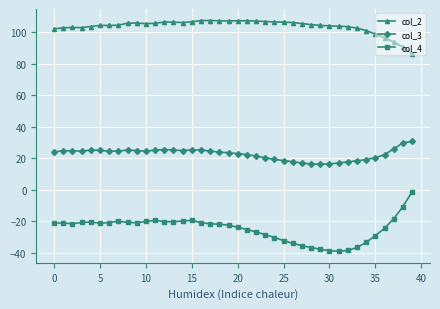

What are all the series names shown in the legend?

col_2, col_3, col_4